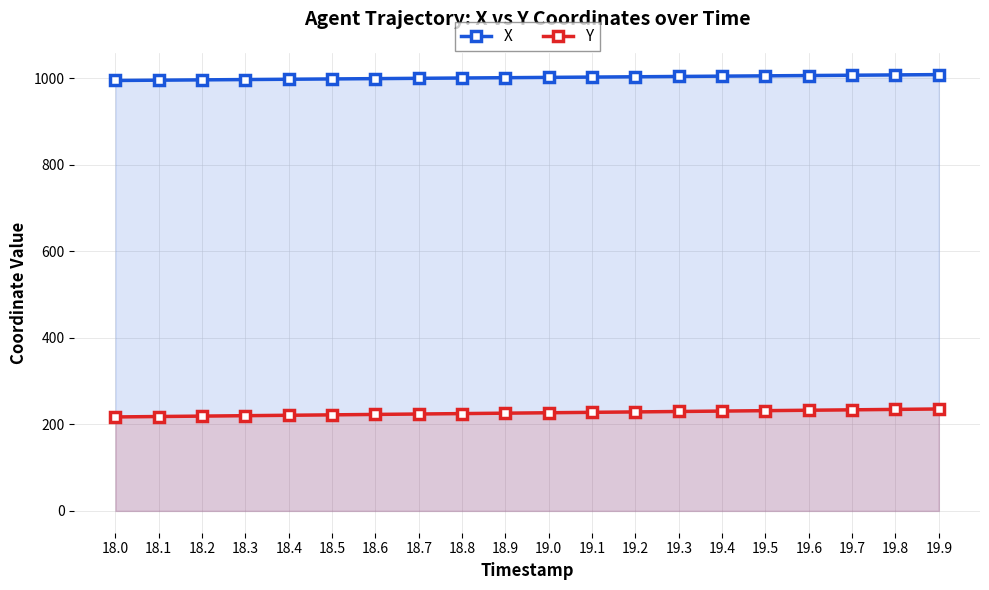

Rank the categories by Y value from highest to lowest.

19.9, 19.8, 19.7, 19.6, 19.5, 19.4, 19.3, 19.2, 19.1, 19.0, 18.9, 18.8, 18.7, 18.6, 18.5, 18.4, 18.3, 18.2, 18.1, 18.0